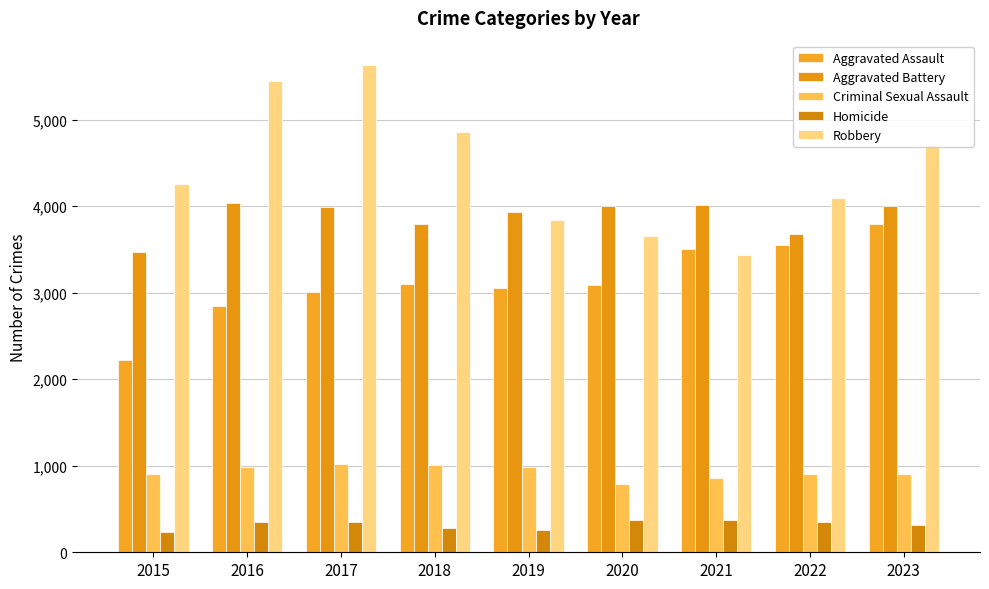

How many data points in Homicide are less than 348?

4